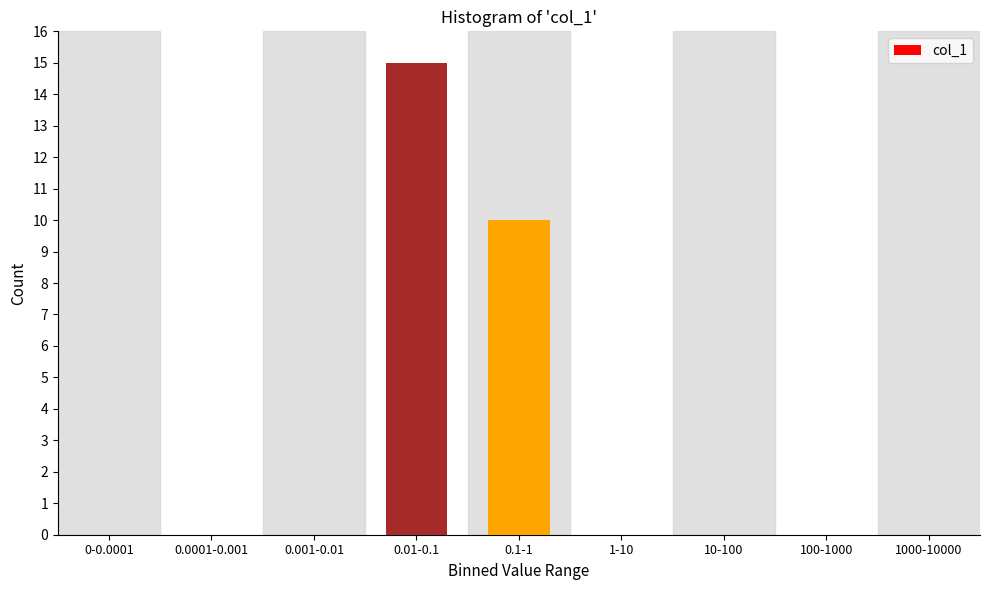

Reading left to right, extract all data points from this chart.

0-0.0001=0	0.0001-0.001=0	0.001-0.01=0	0.01-0.1=15	0.1-1=10	1-10=0	10-100=0	100-1000=0	1000-10000=0